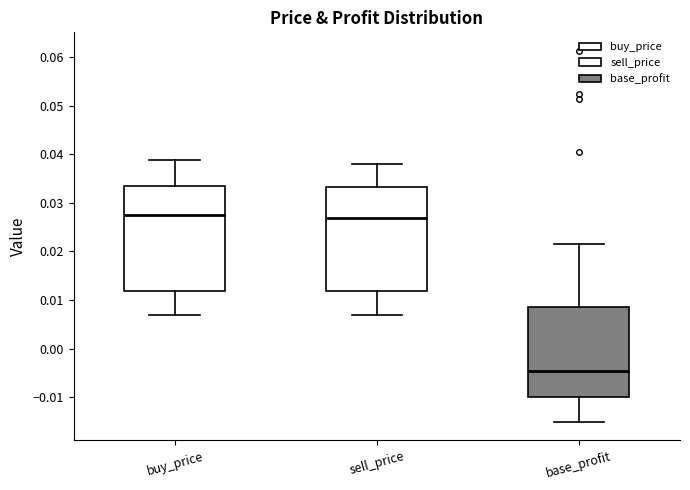

Reading left to right, transcribe this box plot: for each box, give where its median line is, the range the box spans, and where its two whiskers end, as read against the y-axis. The values are not printed on the chart, so give them approximately, as read against the axis.

buy_price: median 0.027, box 0.012 to 0.033, whiskers 0.007 to 0.039
sell_price: median 0.027, box 0.012 to 0.033, whiskers 0.007 to 0.038
base_profit: median -0.005, box -0.010 to 0.009, whiskers -0.015 to 0.021